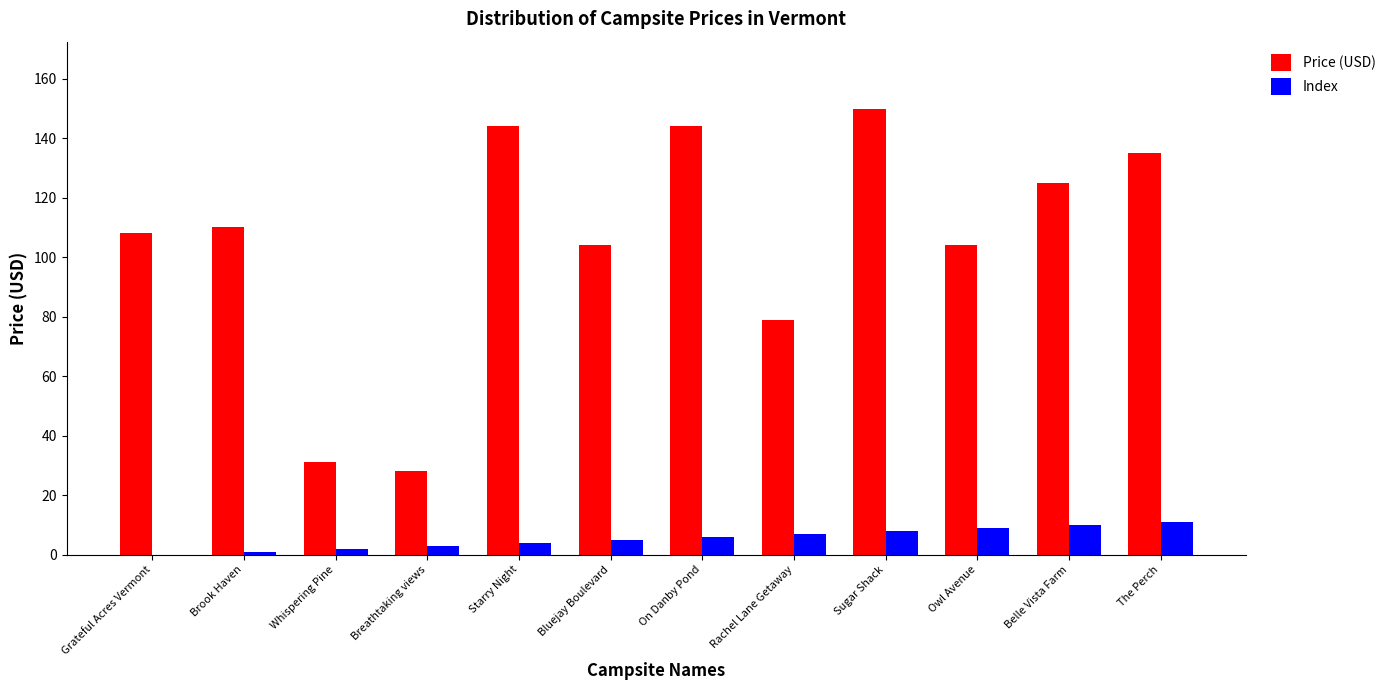

What is the total value across all series at Starry Night?

148